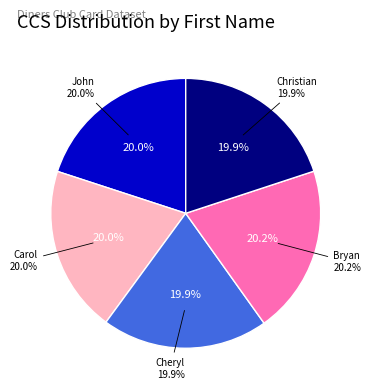

Which slice is the smallest?

Cheryl